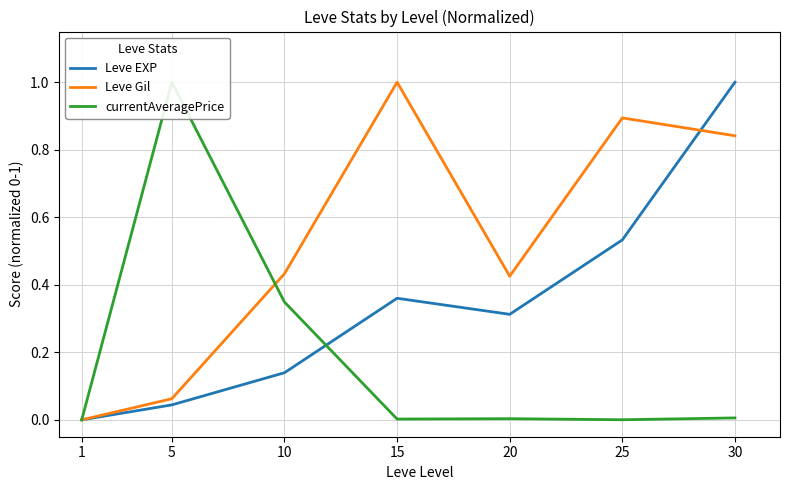

At which category is the sum across all series the highest?

30